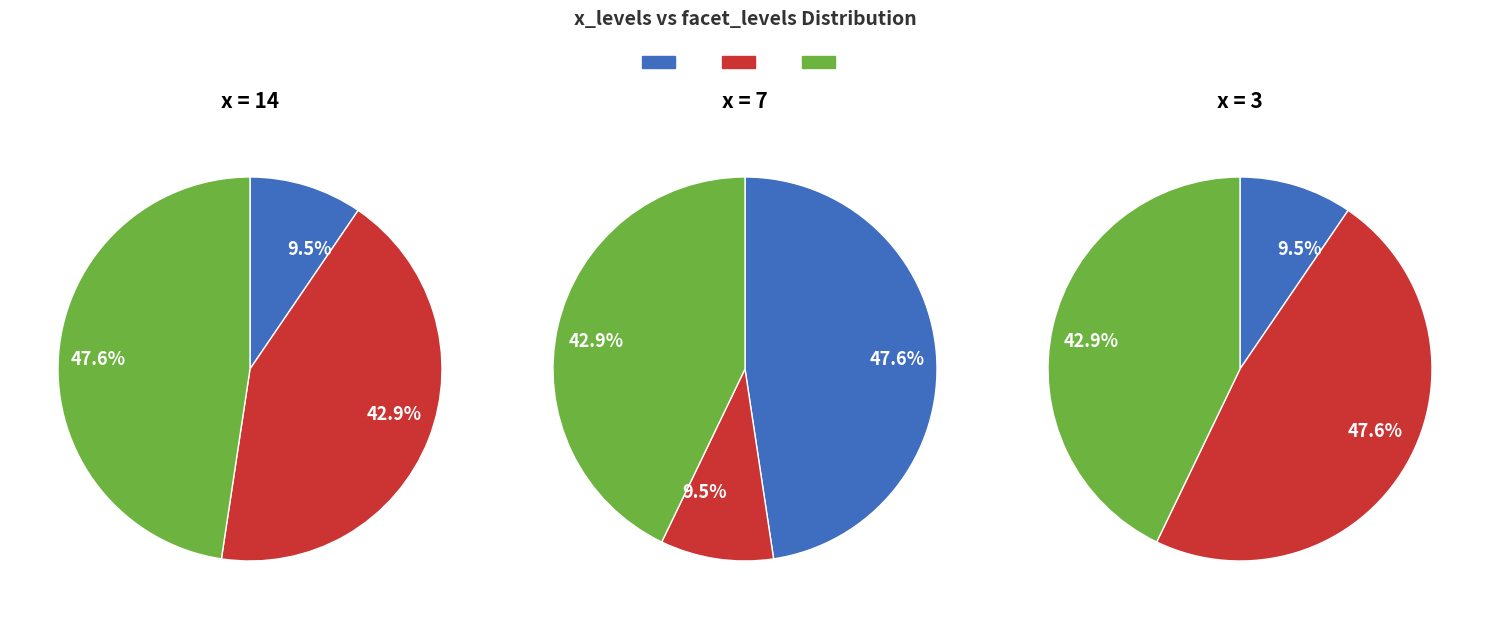

Is it true that 3 is 6% of the pie?

False